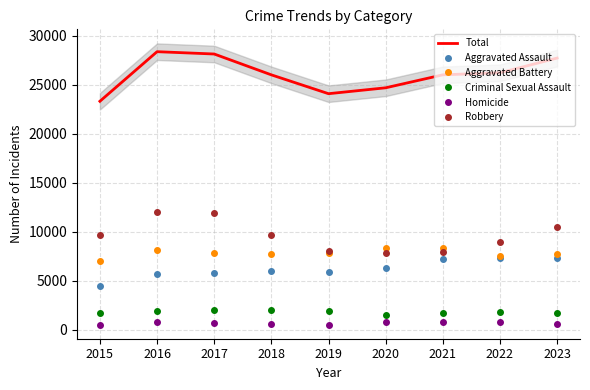

True or false: Criminal Sexual Assault and Aggravated Battery cross at least once.

False